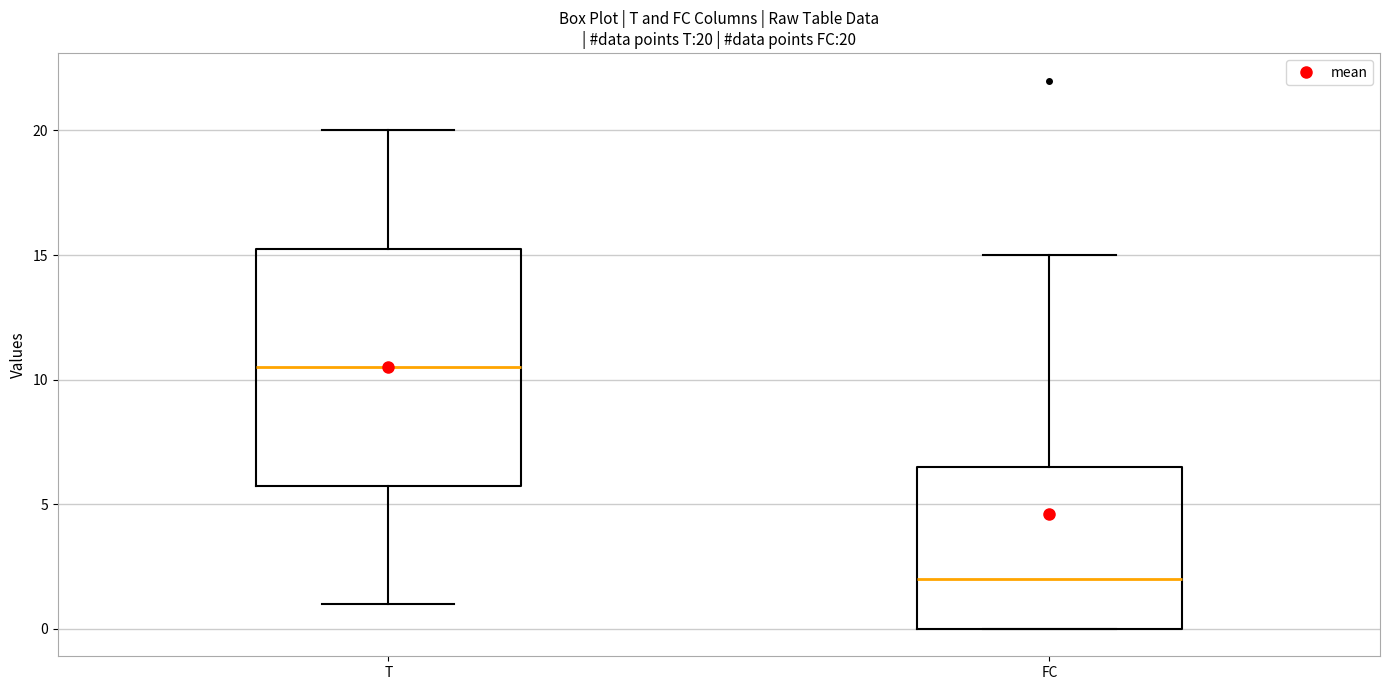

Which box has the lowest median line?

FC